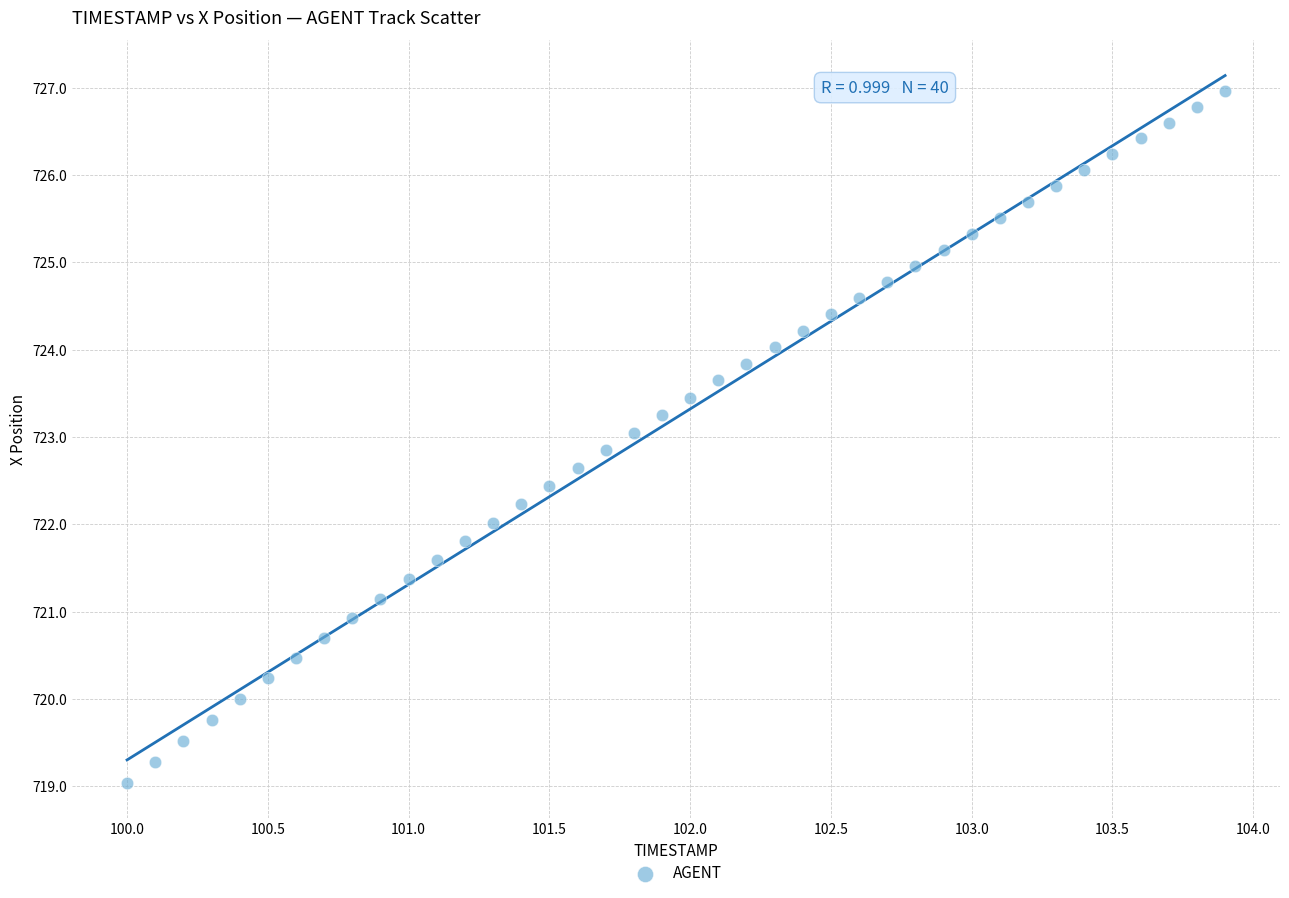

What is the range of Y values (max minus min)?

7.9